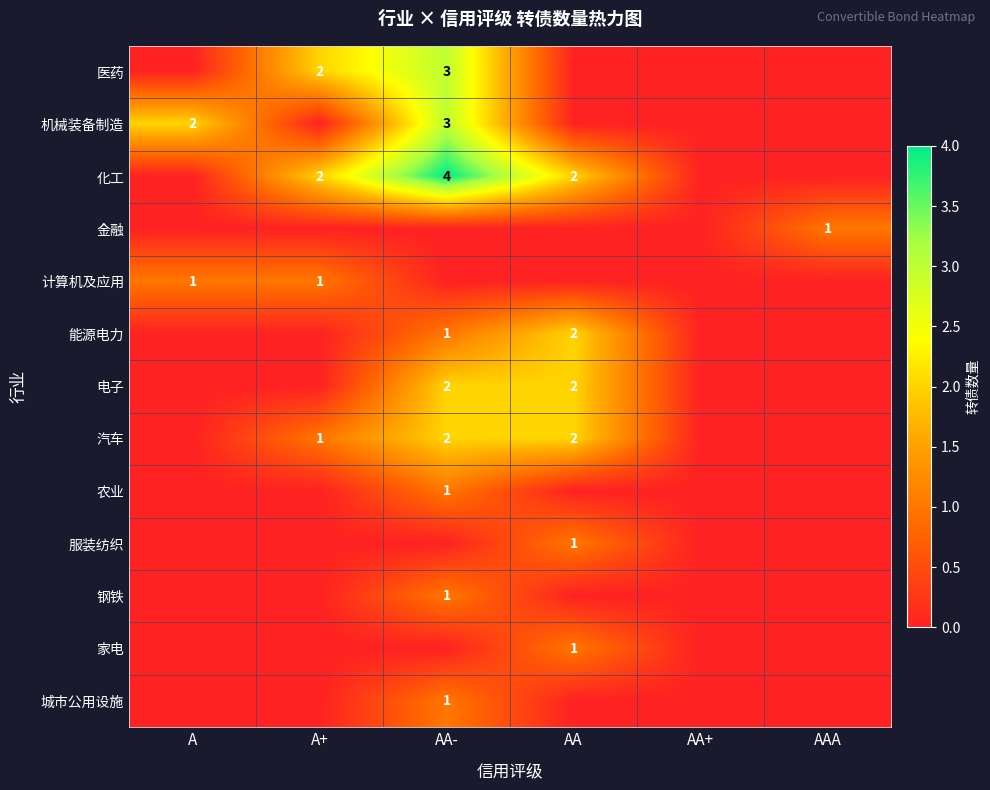

The 化工 series shows 1 at A+. True or false?

False